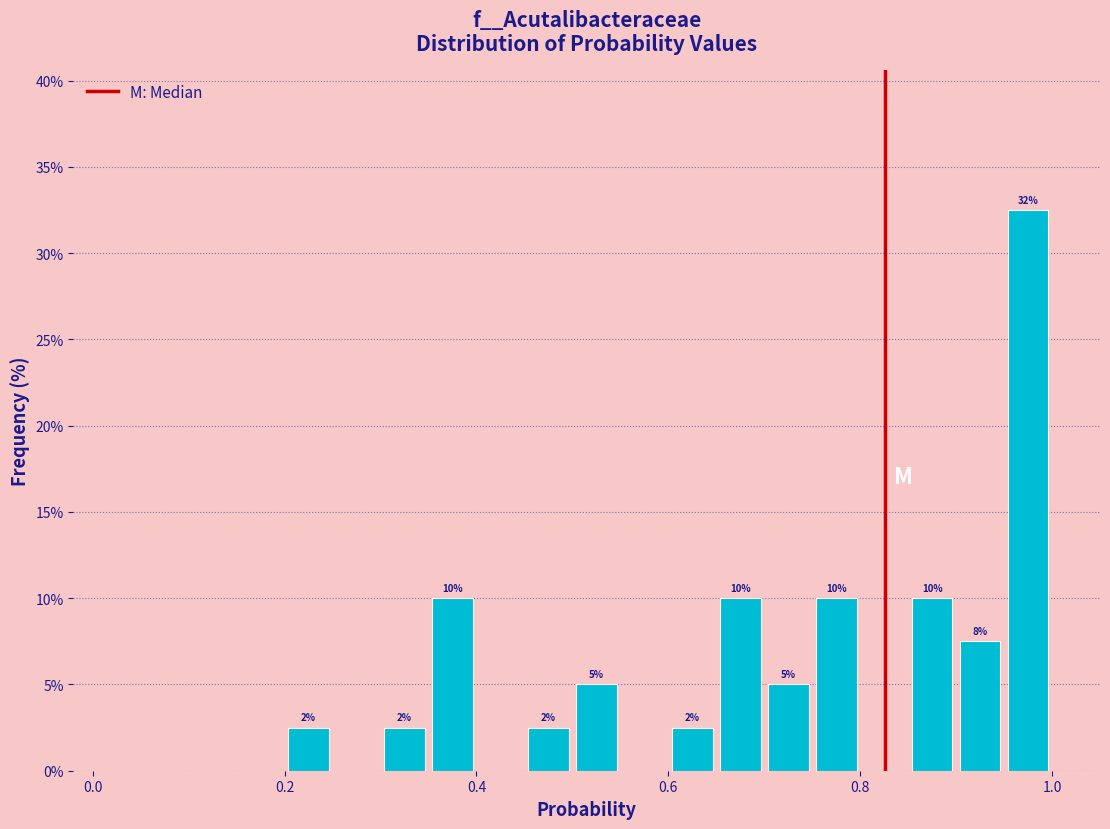

Read against the x-axis, roughly where is the centre of the tallest bar?

0.98